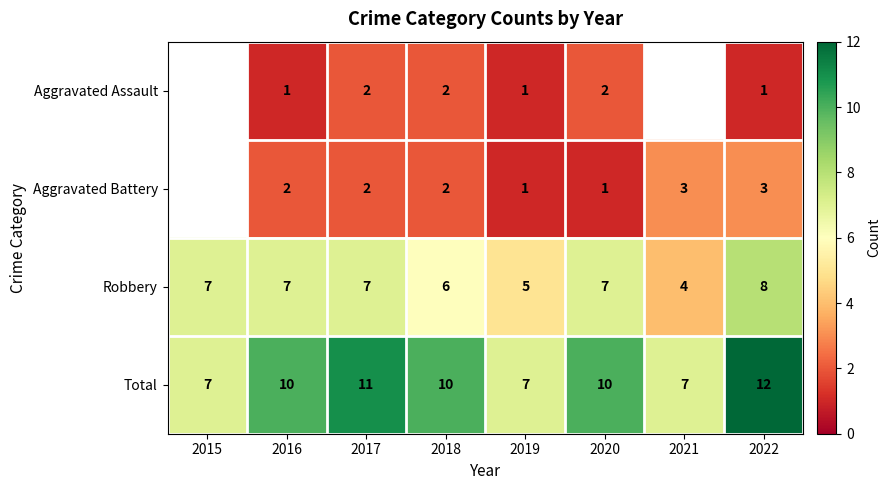

Count the Total values in the range 7 to 11.

7